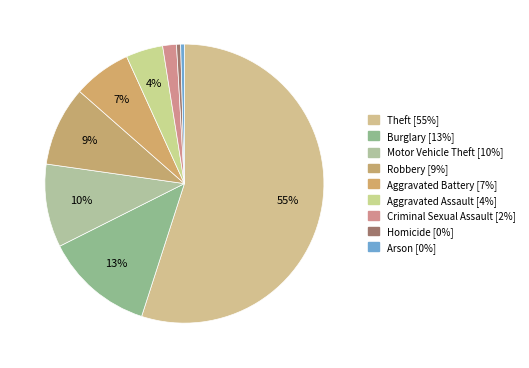

How many slices are in this pie chart?

9